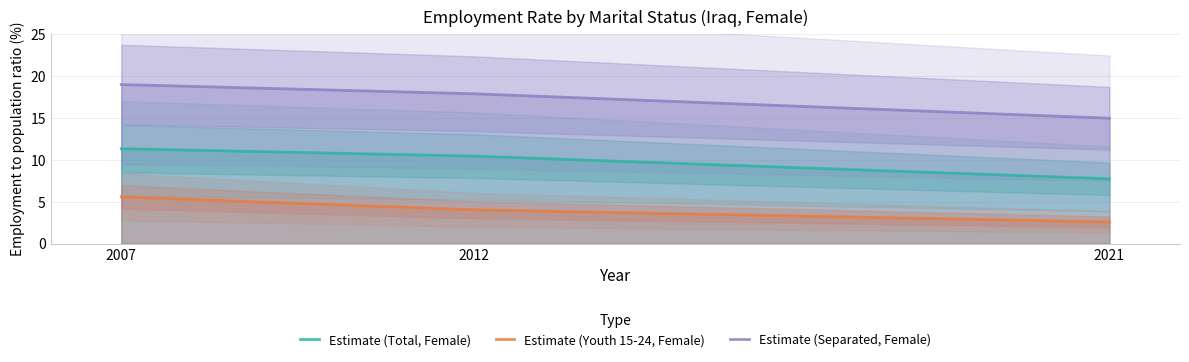

True or false: Estimate (Youth 15-24, Female) has a value of 1.6 at 2007.

False